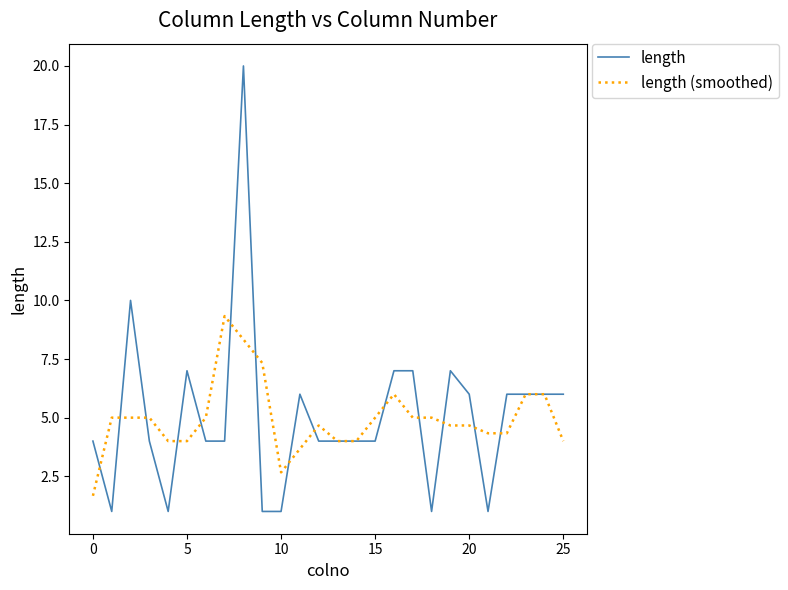

True or false: length has more than 2 interior local peaks.

True